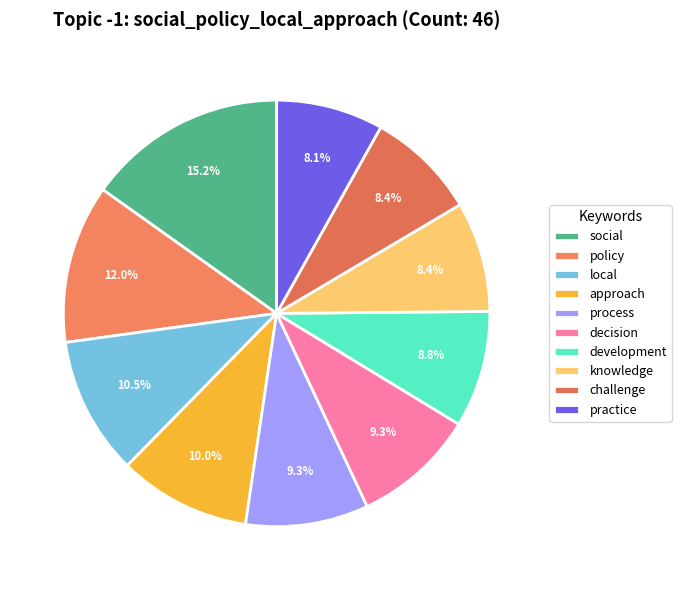

Do policy and practice together represent more than half of the pie?

No